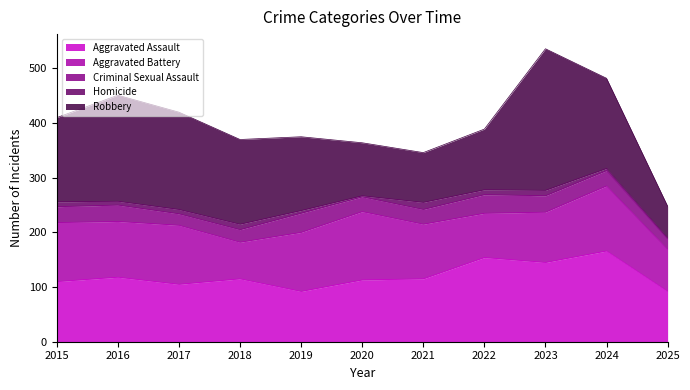

True or false: Aggravated Battery has a value of 77 at 2020.

False